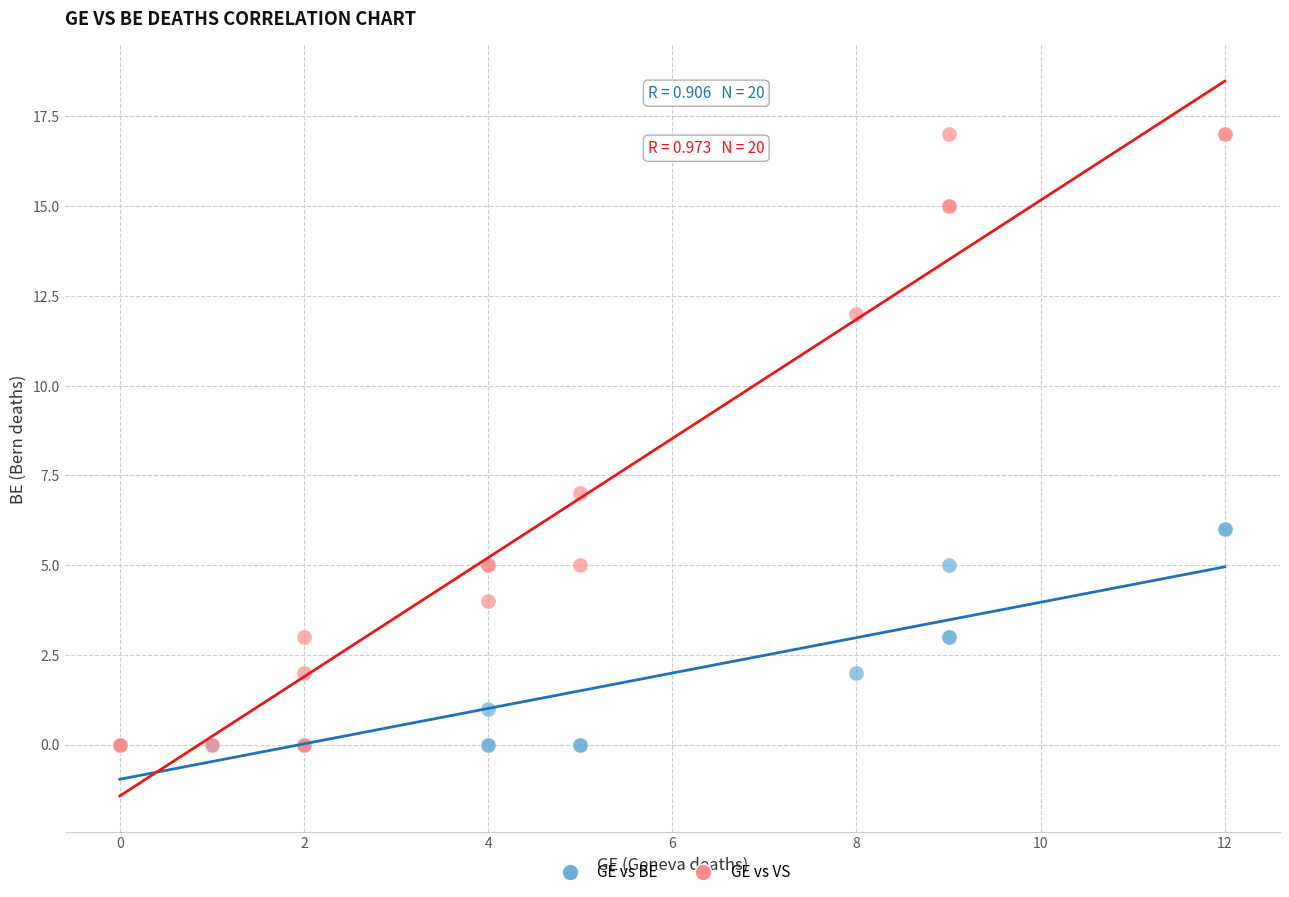

Which series reaches the maximum Y coordinate?

GE vs VS